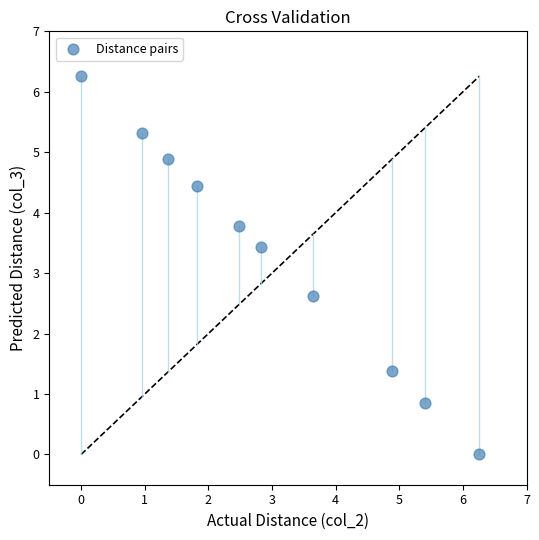

What is the average X value?

3.0